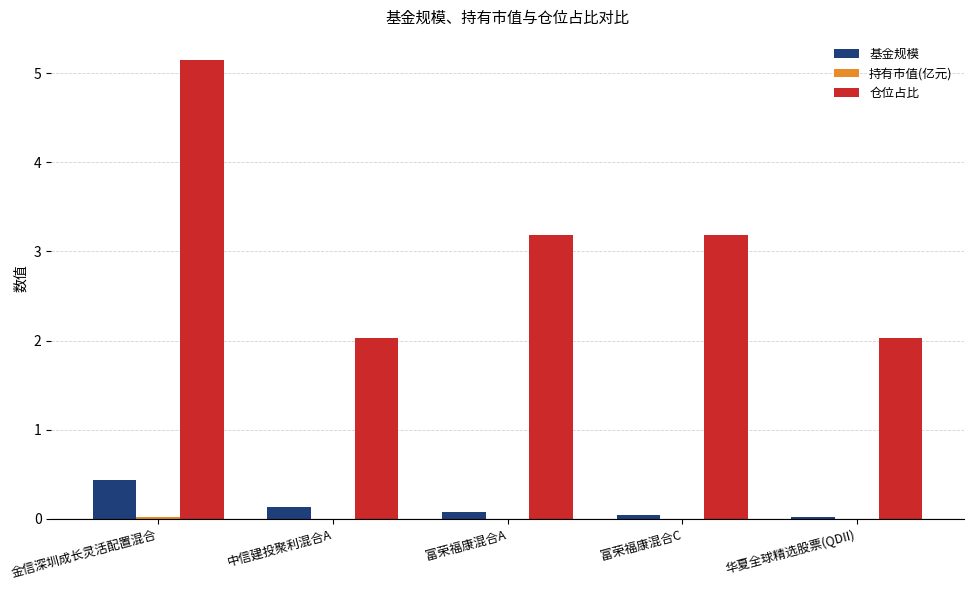

Which series has the widest spread of values?

仓位占比